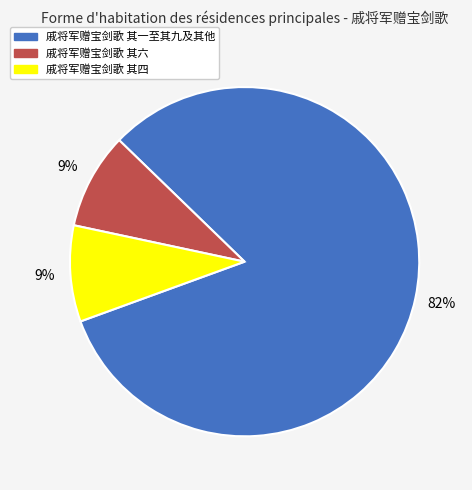

Is there any slice that represents more than half of the pie?

Yes